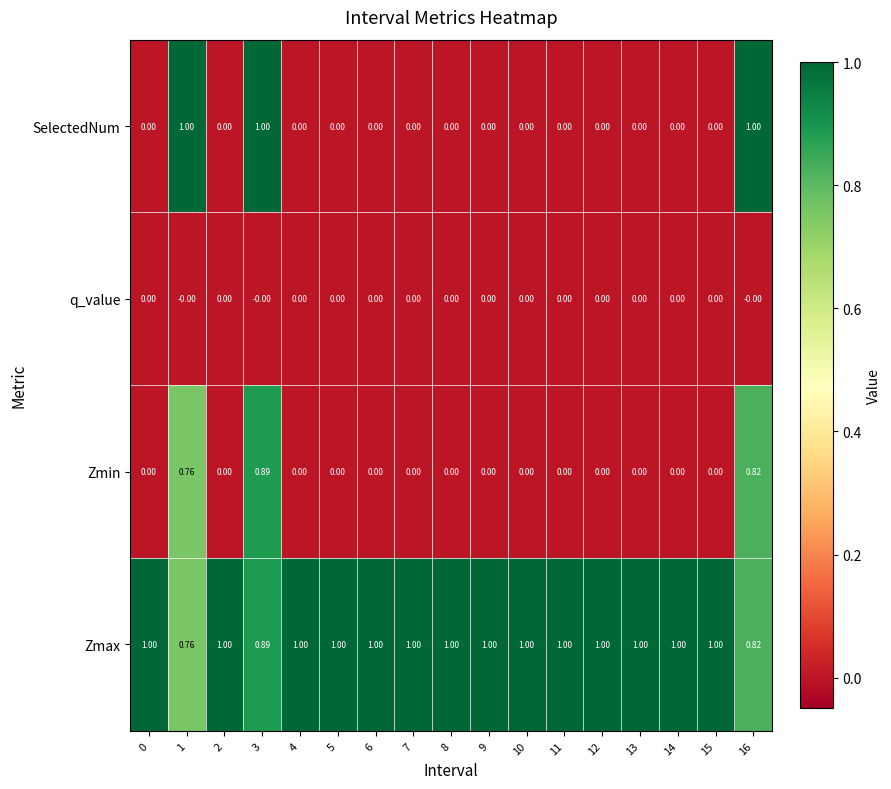

Which series has the largest total across all categories?

Zmax